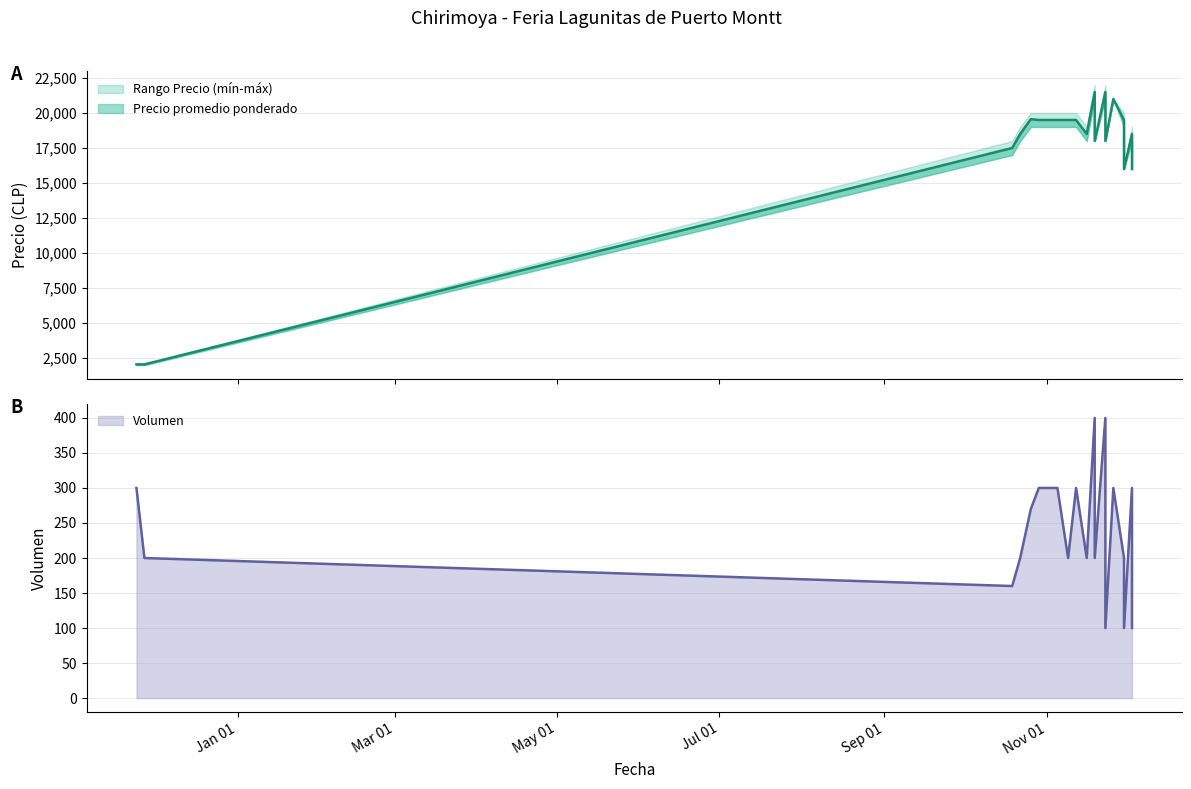

Which category has the lowest value in the Volumen series?

2021-11-23